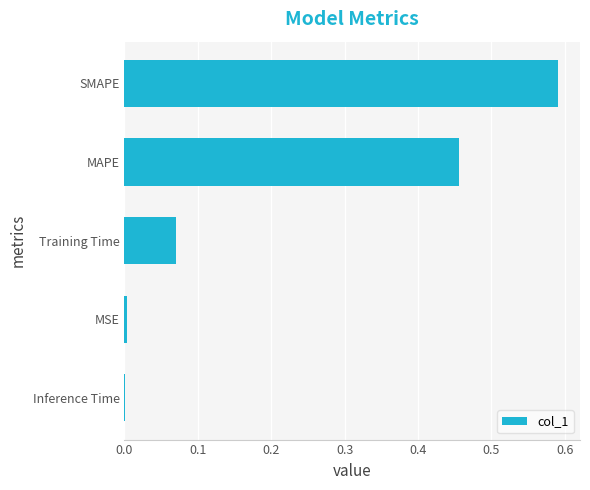

True or false: the data shows 0.6 at MAPE.

False